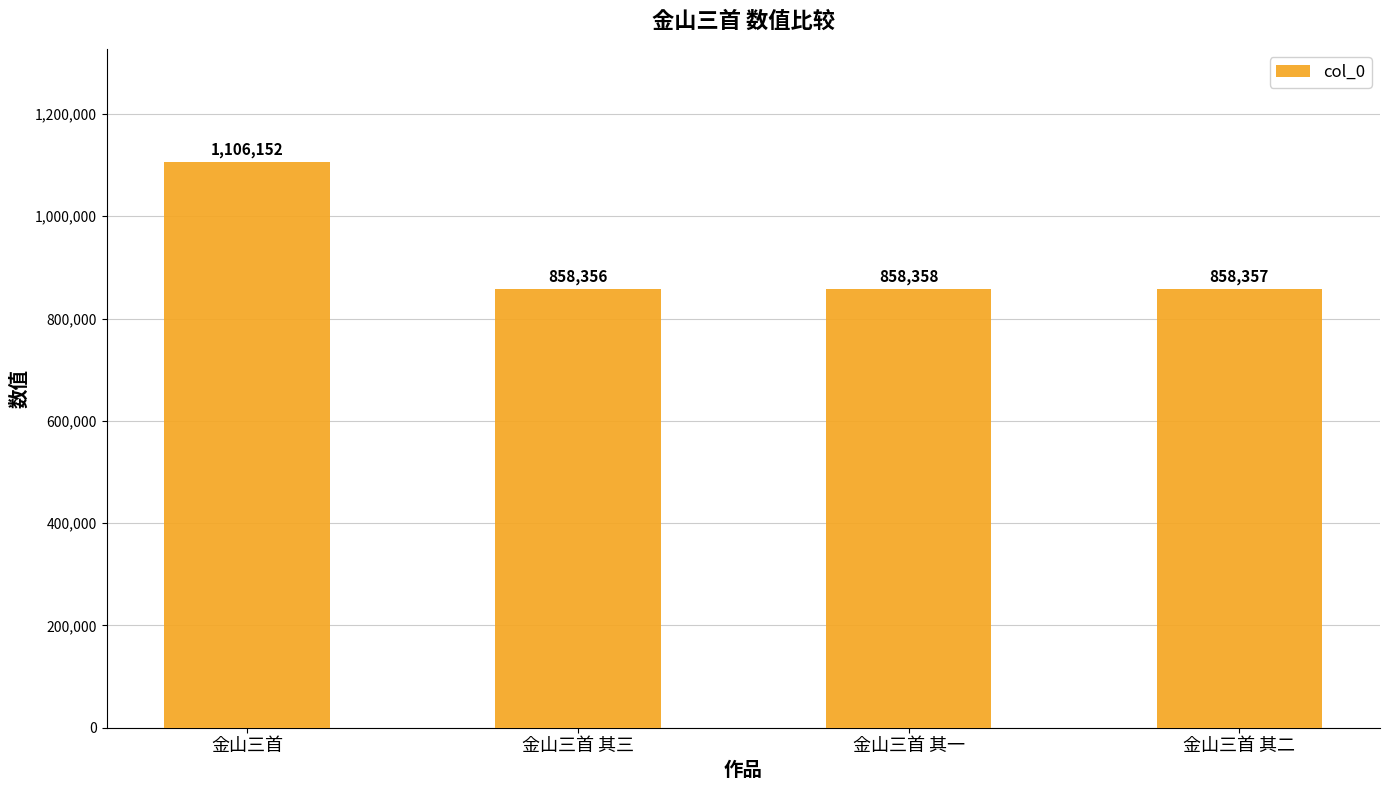

Reading left to right, what are all the values shown in this chart?

1106152	858356	858358	858357